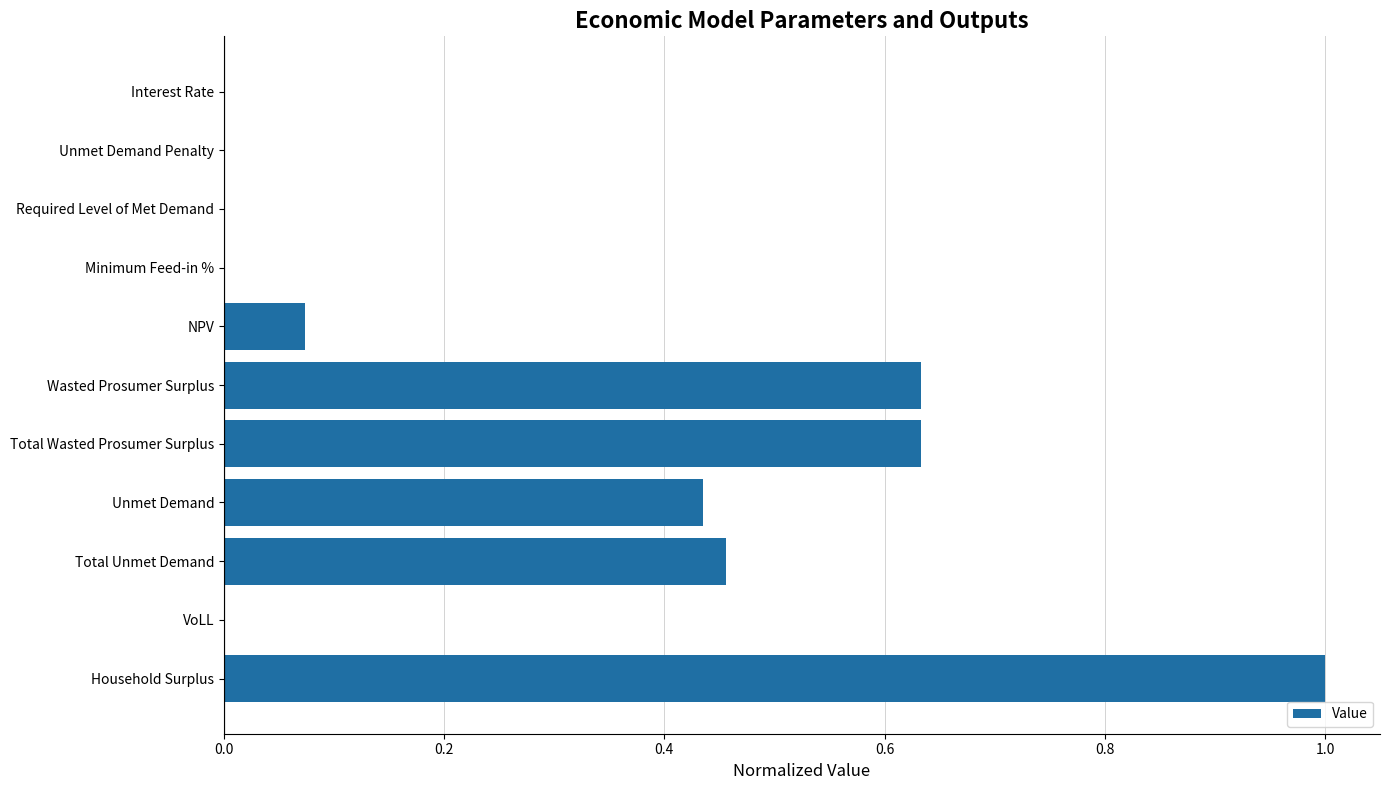

The value at Interest Rate is 0.0. True or false?

True